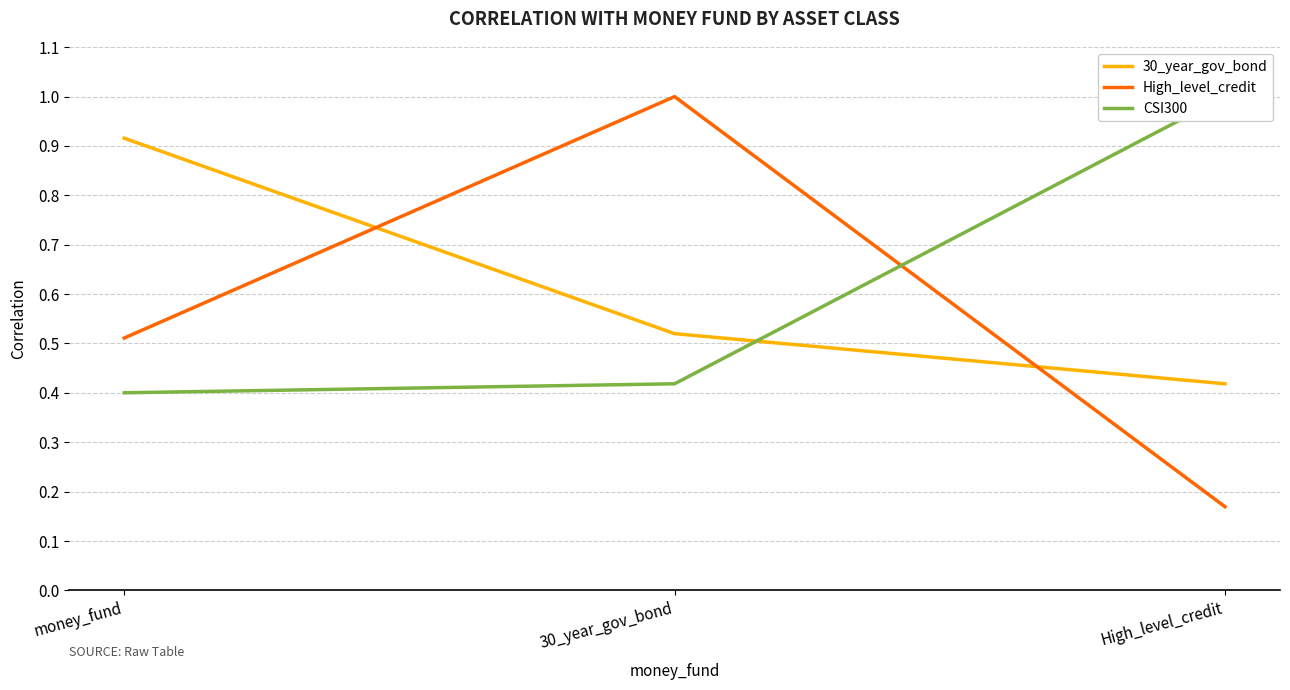

What is the difference between the maximum and second lowest values in the 30_year_gov_bond series?

0.4